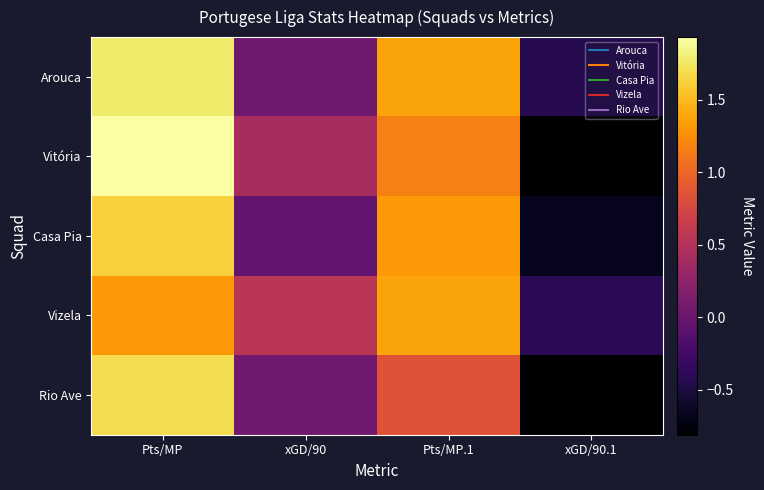

Between Pts/MP.1 and xGD/90.1, which series saw the biggest shift?

Casa Pia